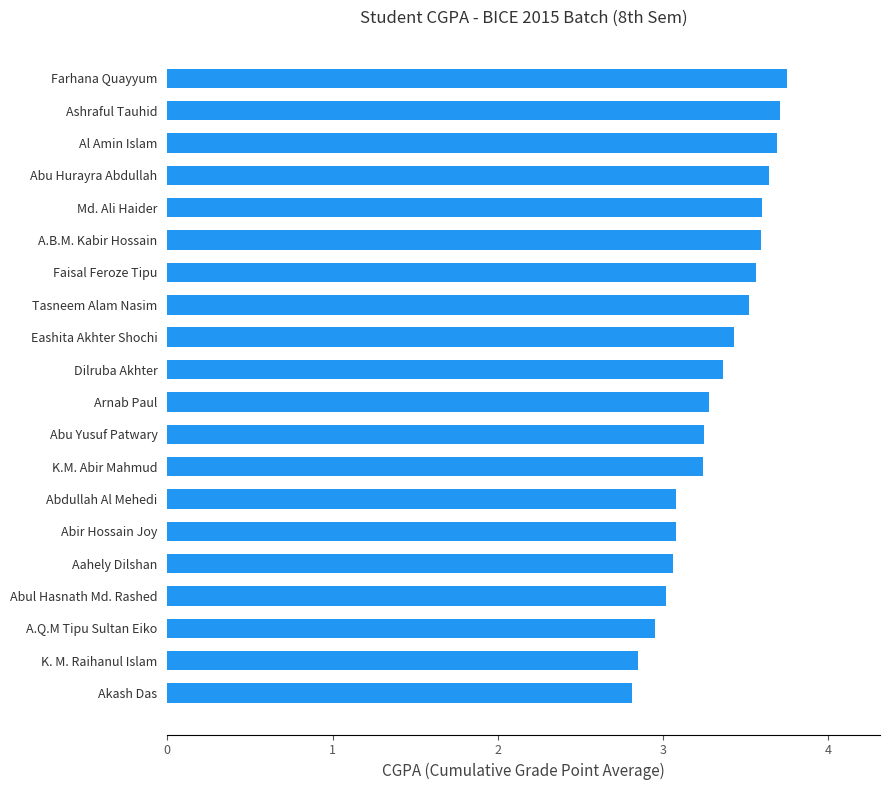

How many bars are there in total?

20